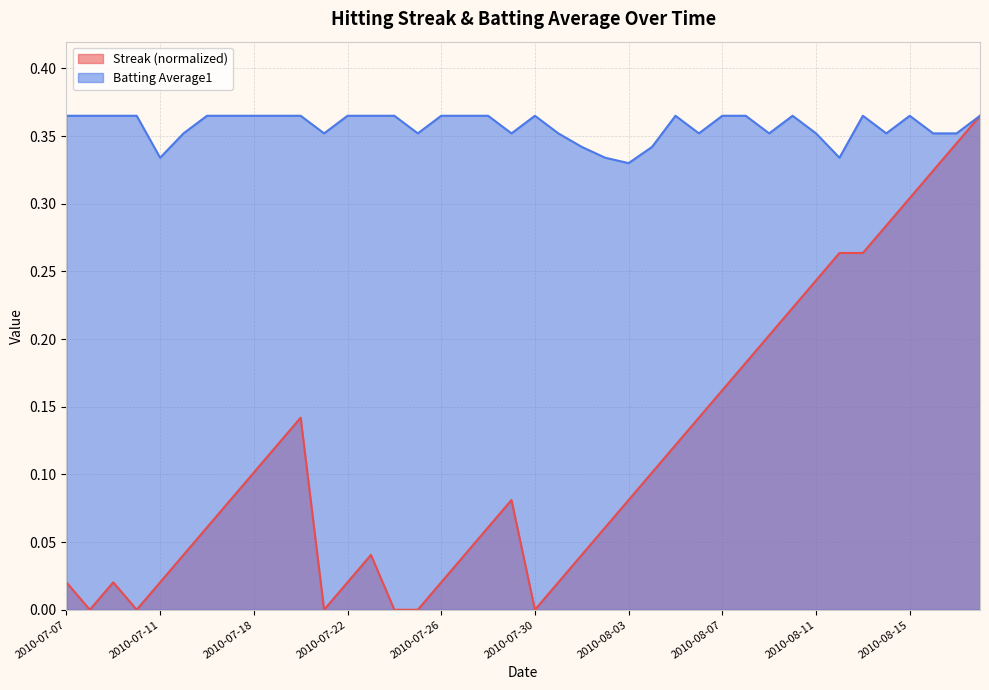

What is the maximum value for Batting Average1?

0.4